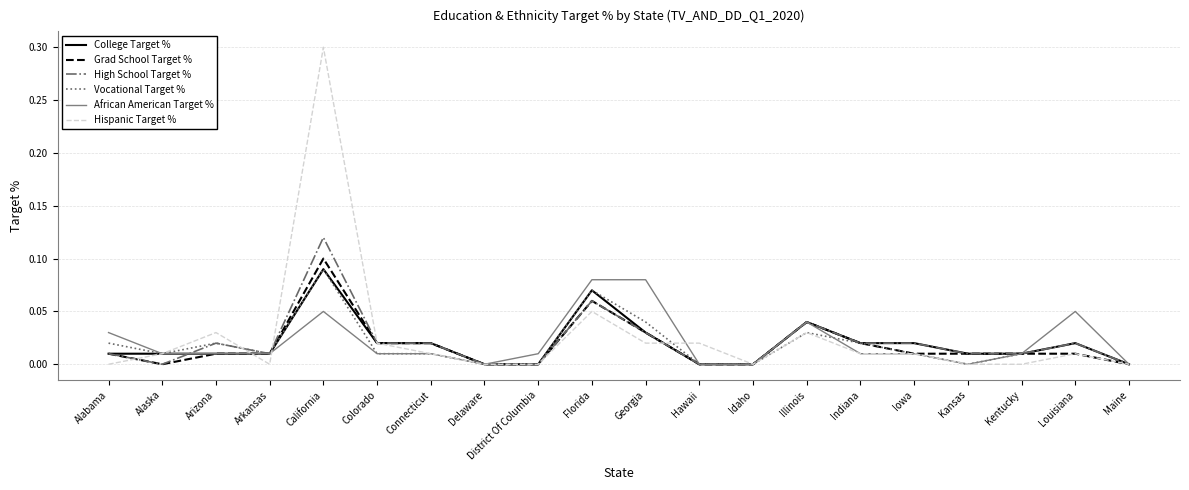

At which label does College Target % reach its peak?

California